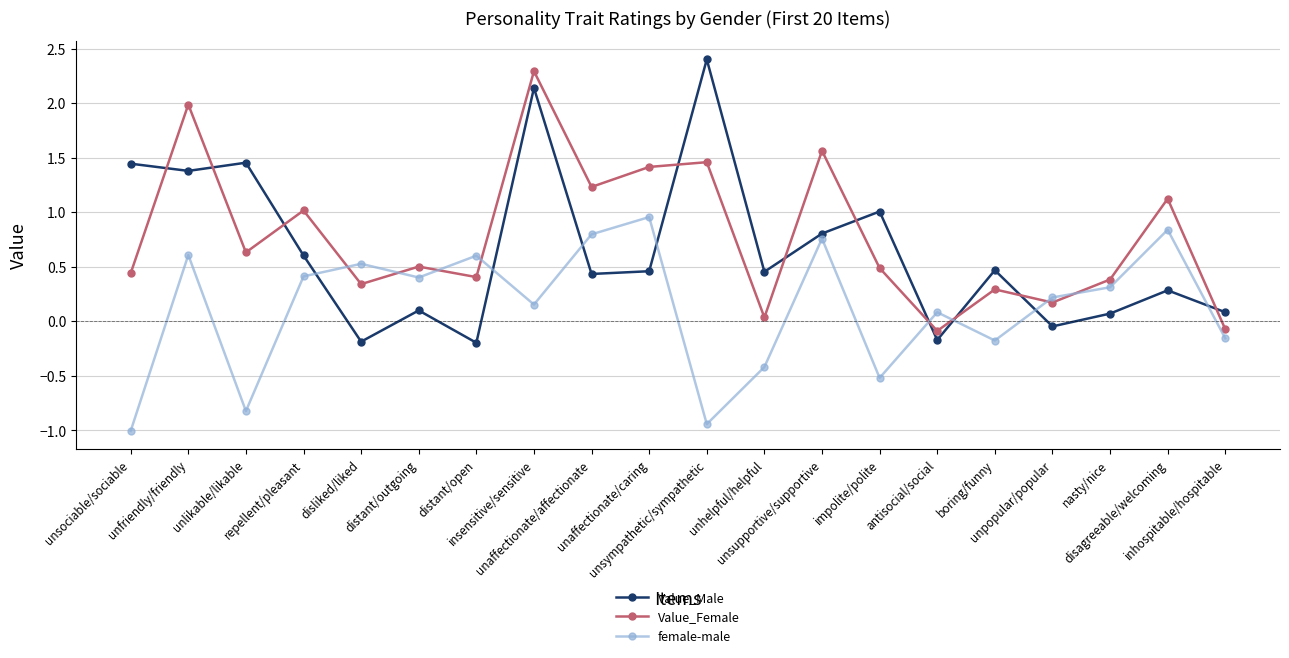

What is the maximum value shown in the chart?

2.4